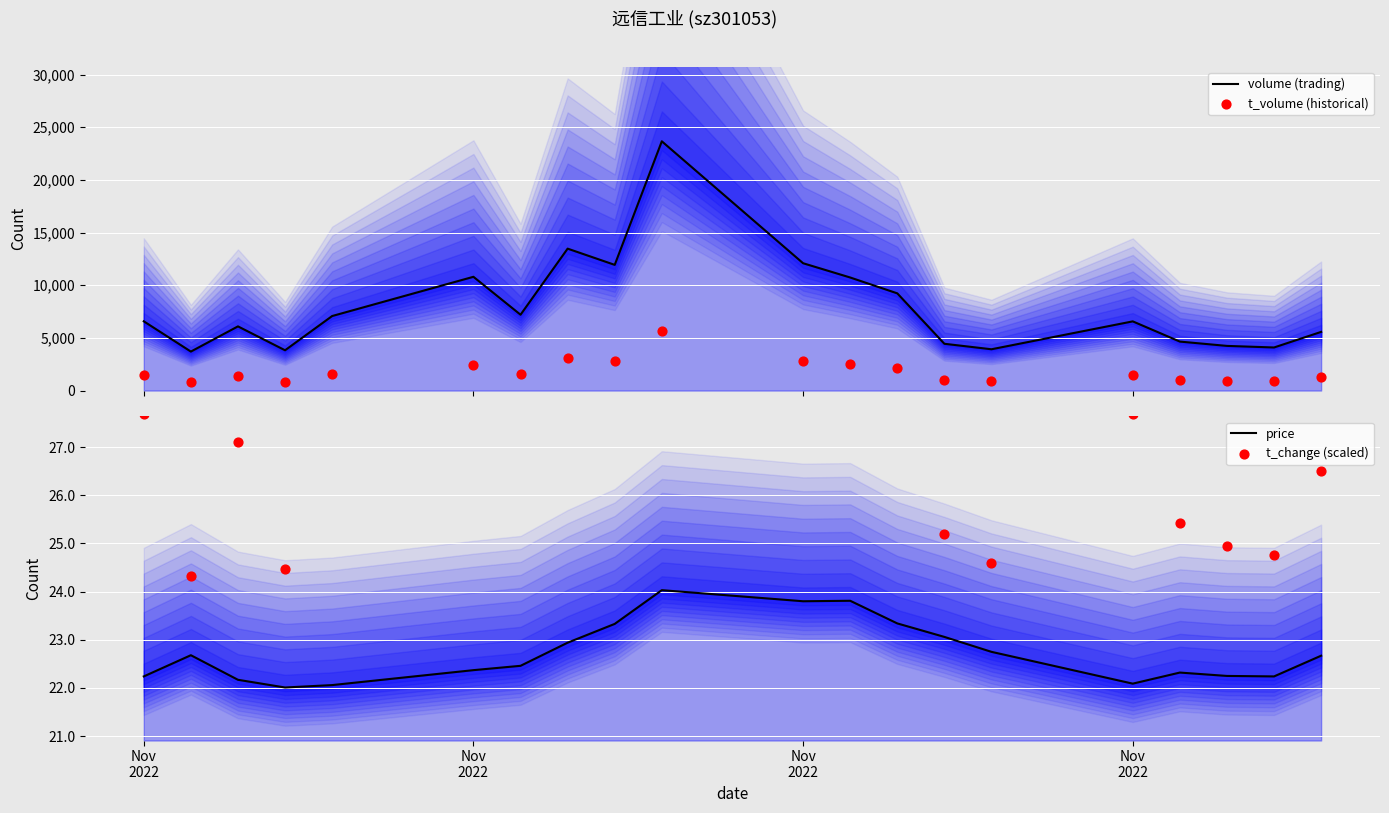

At how many categories does at least one series exceed 13001?

2